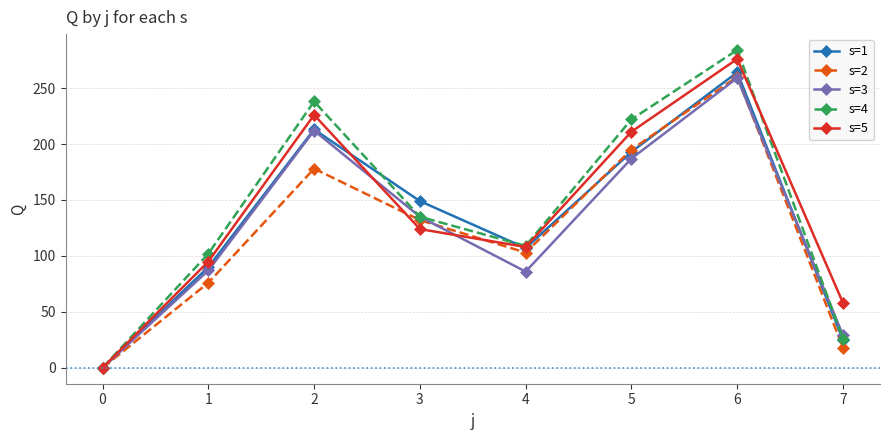

Which category has the highest value in the s=5 series?

6